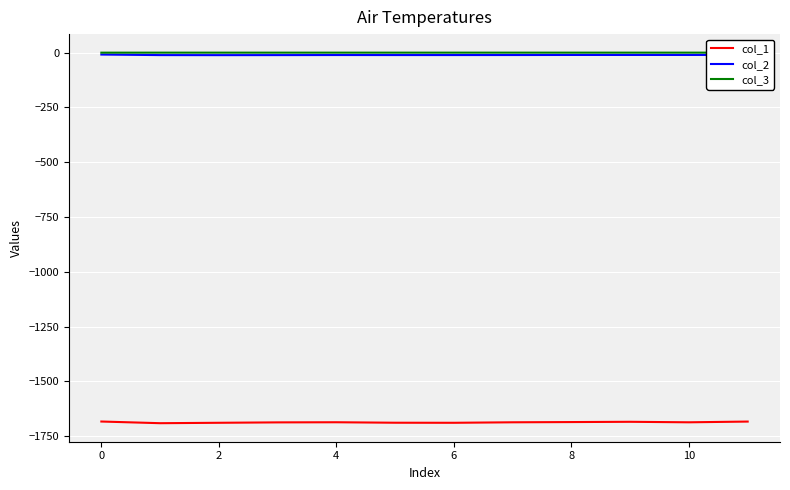

What is the difference between the maximum and second lowest values in the col_1 series?

5.8